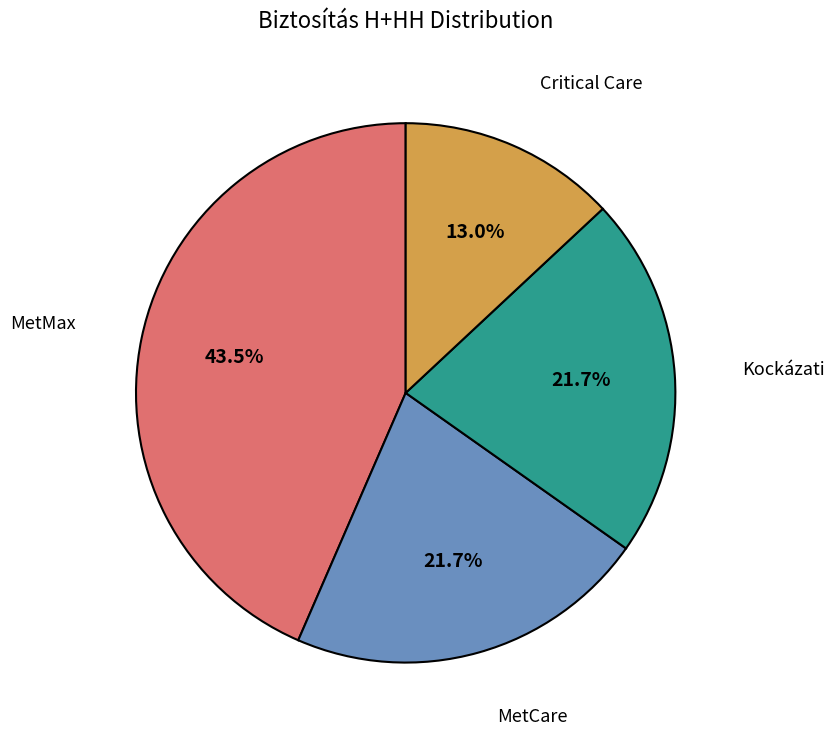

Count the number of slices in the pie.

4